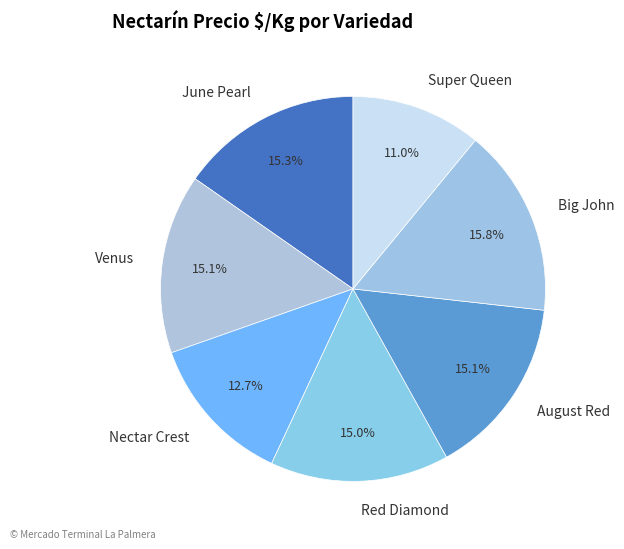

Between Nectar Crest and Venus, which is larger?

Venus